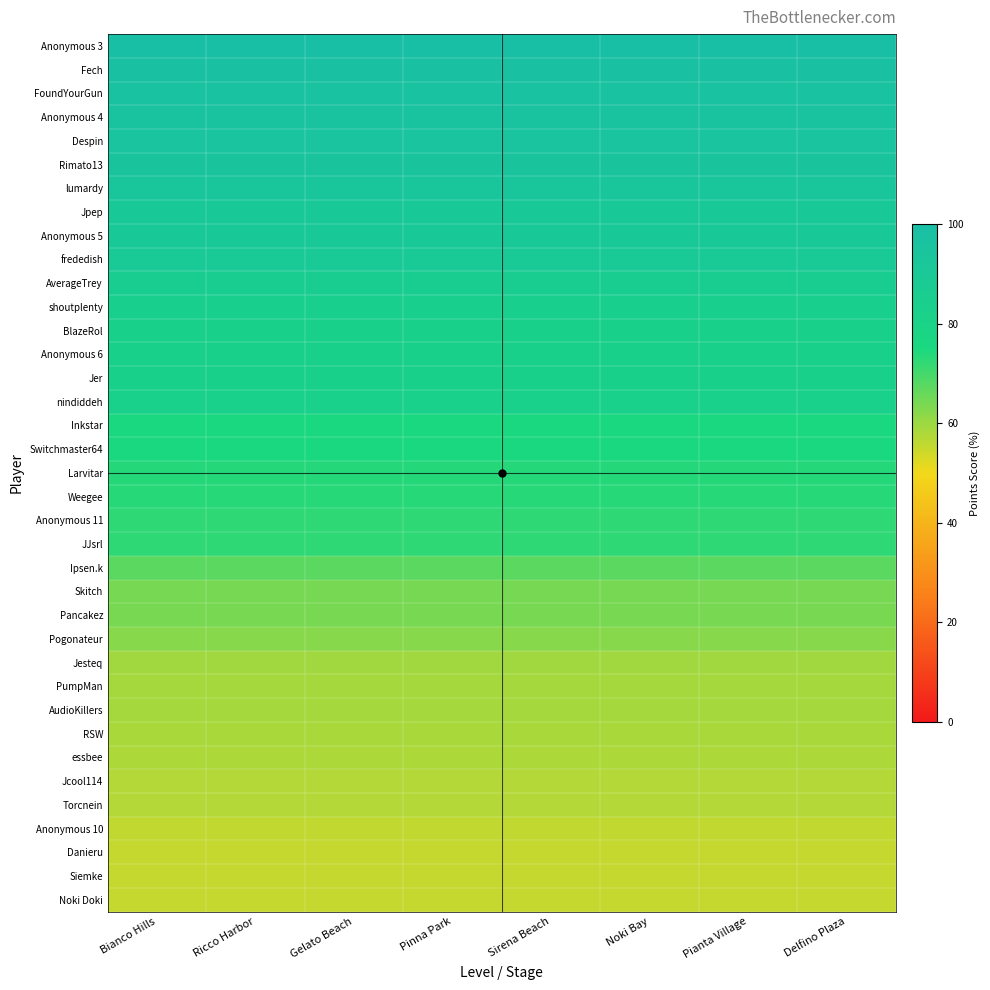

Which series has the largest total across all categories?

Anonymous 3